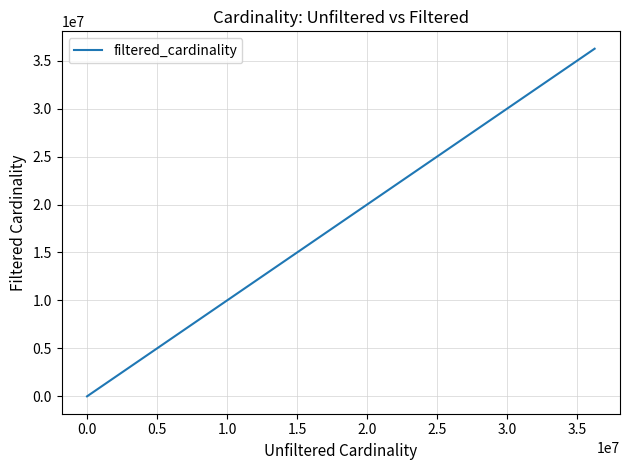

True or false: the data has more than 0 interior local peaks.

False